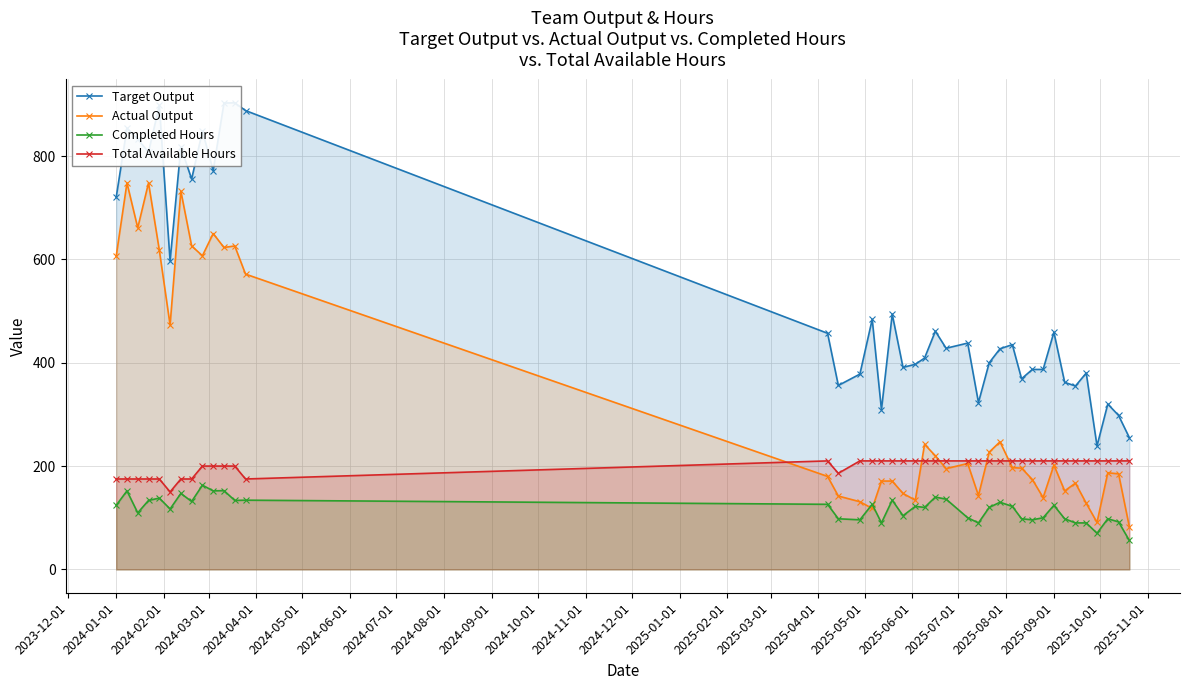

What is the lowest value of the Total Available Hours series?

150.0